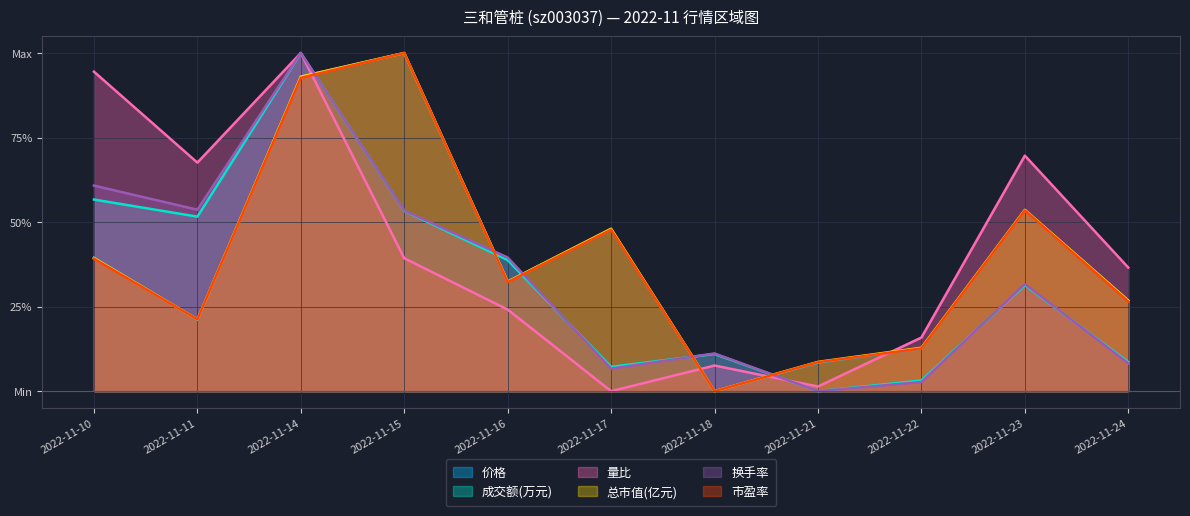

Where is the first local minimum for 价格?

2022-11-11